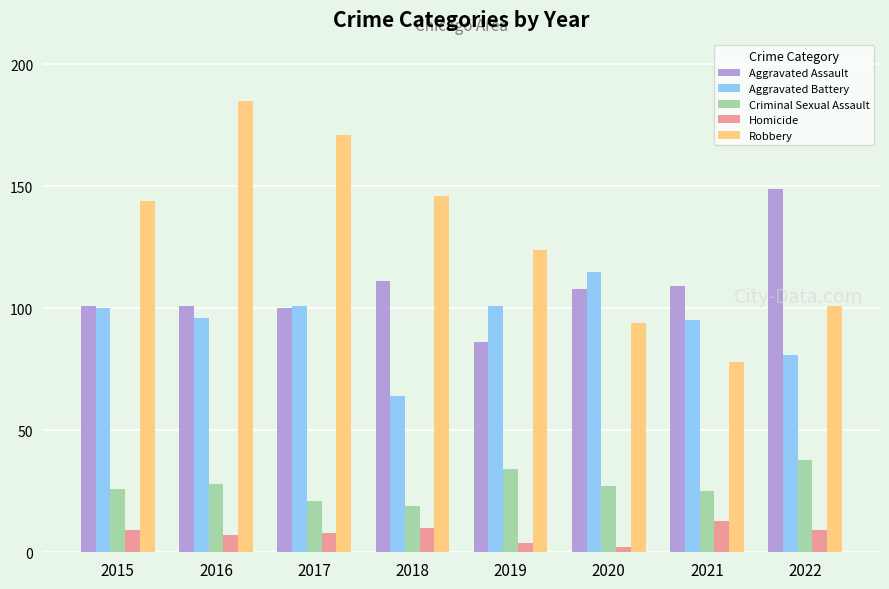

At which category is the sum across all series the highest?

2016